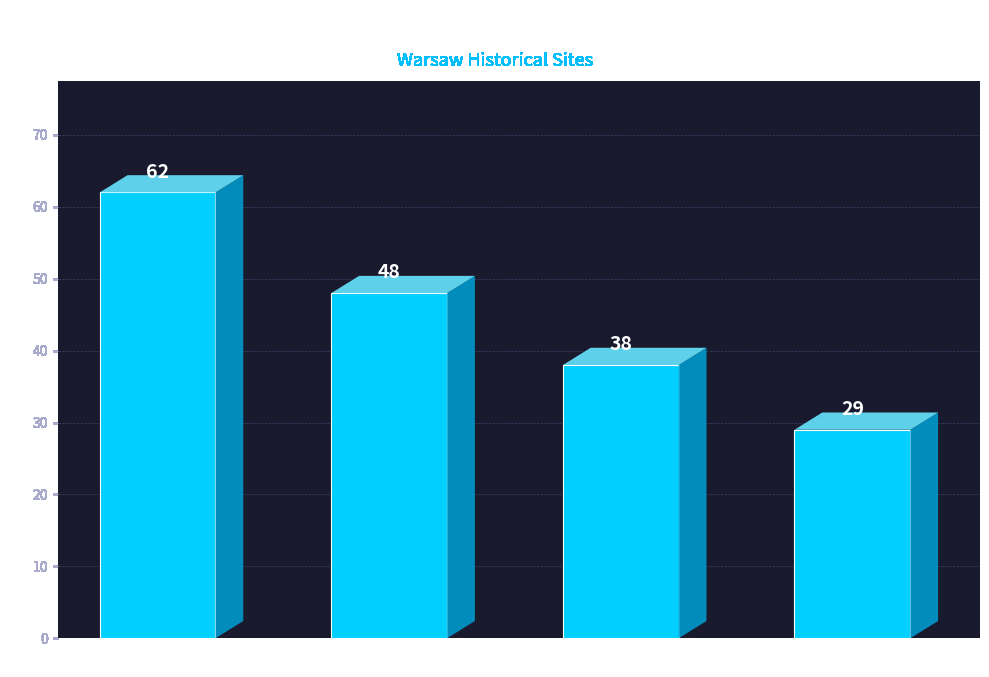

Which category has the lowest value across all series?

#Mrozowski_2020